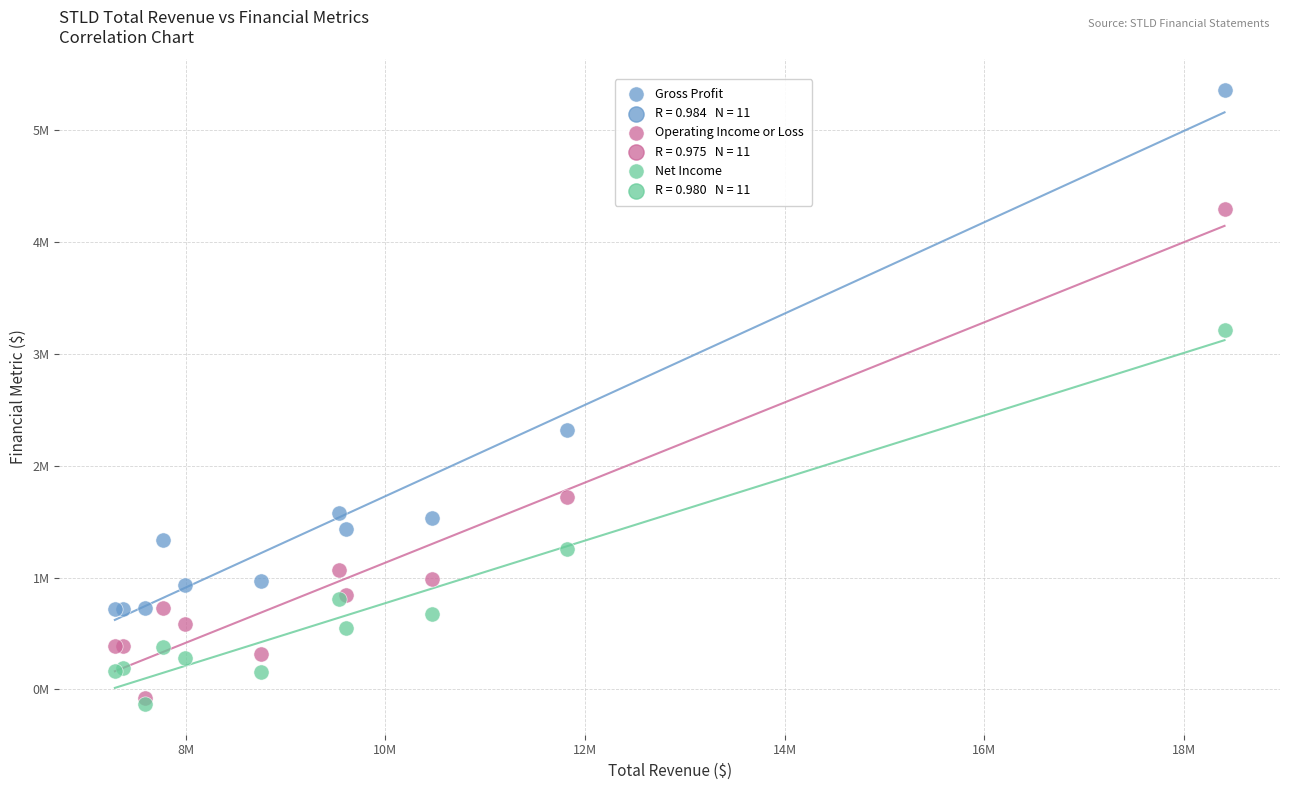

Which series contains the highest Y value?

Gross Profit